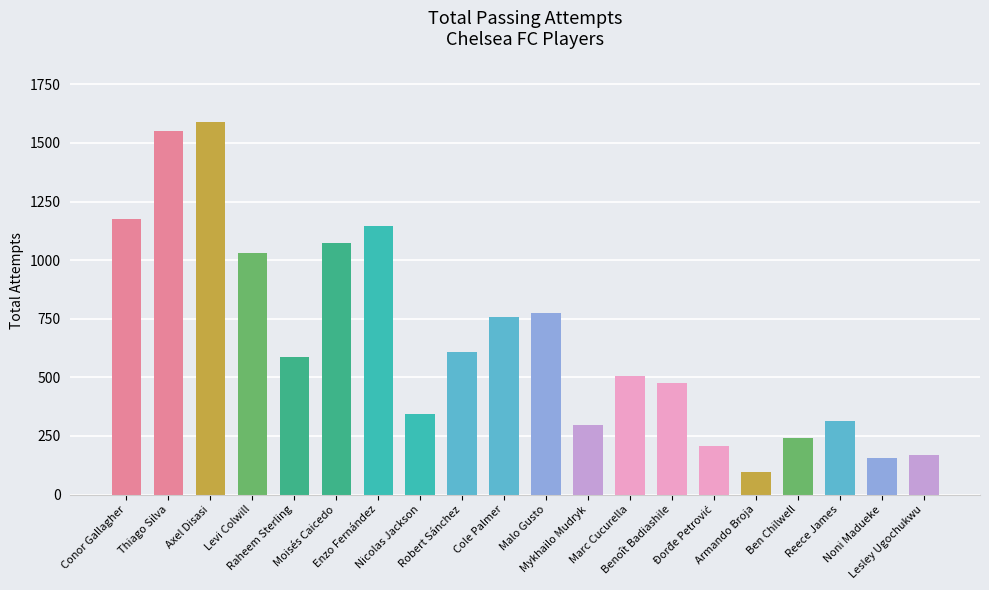

What is the label of the 13th bar from the right?

Nicolas Jackson